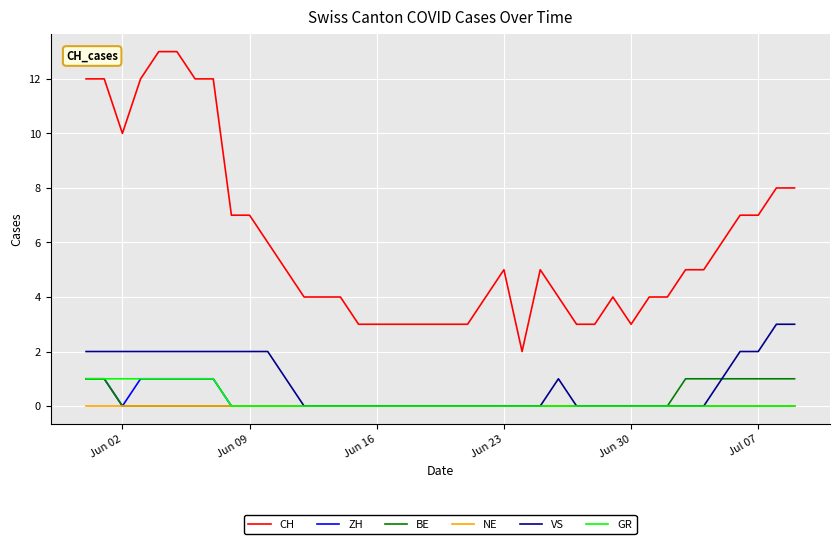

True or false: CH and GR intersect in this chart.

False